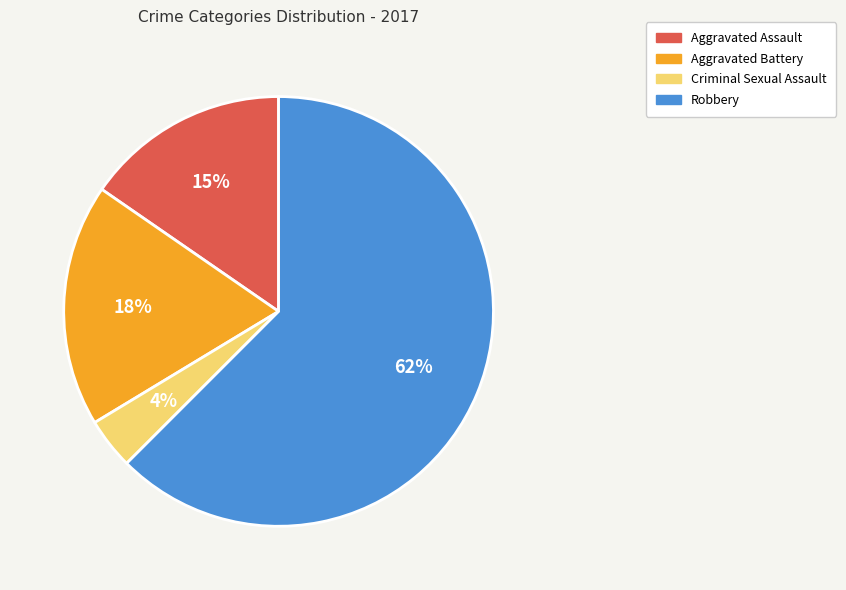

How many slices are in this pie chart?

4